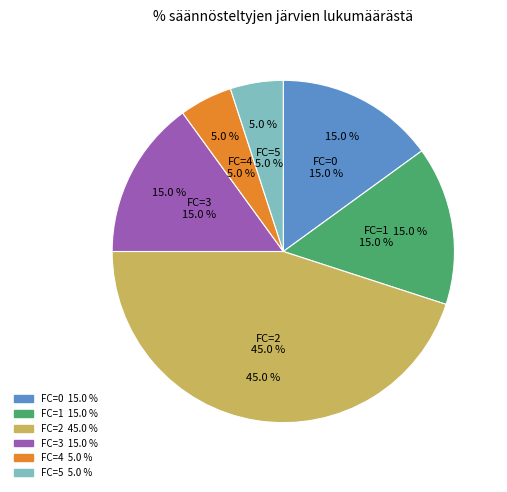

Do FC=5 and FC=0 together represent more than half of the pie?

No